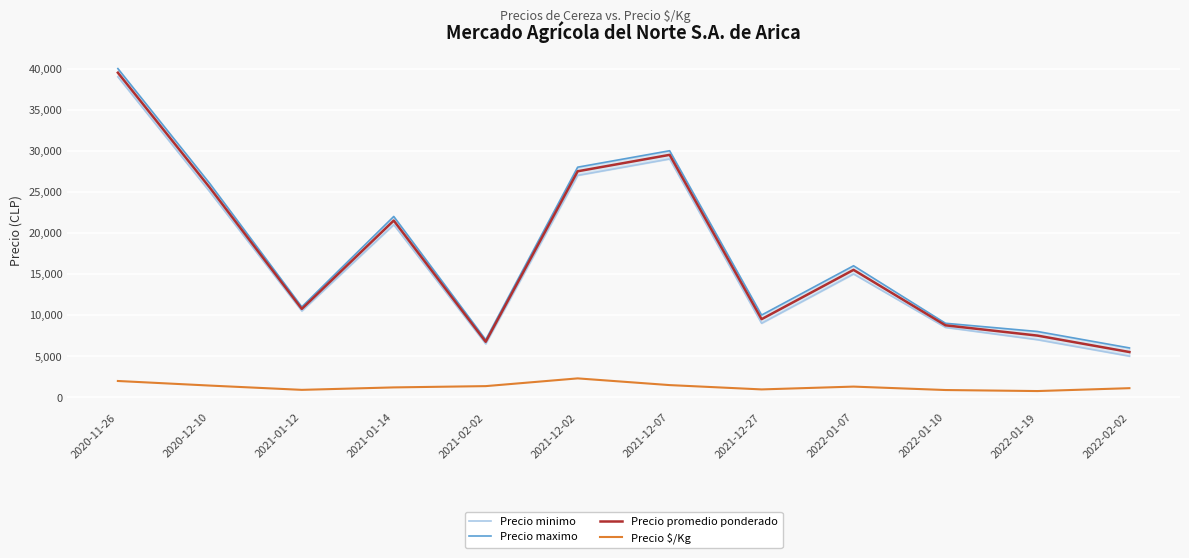

Is it true that Precio promedio ponderado equals 5500 at 2022-02-02?

True